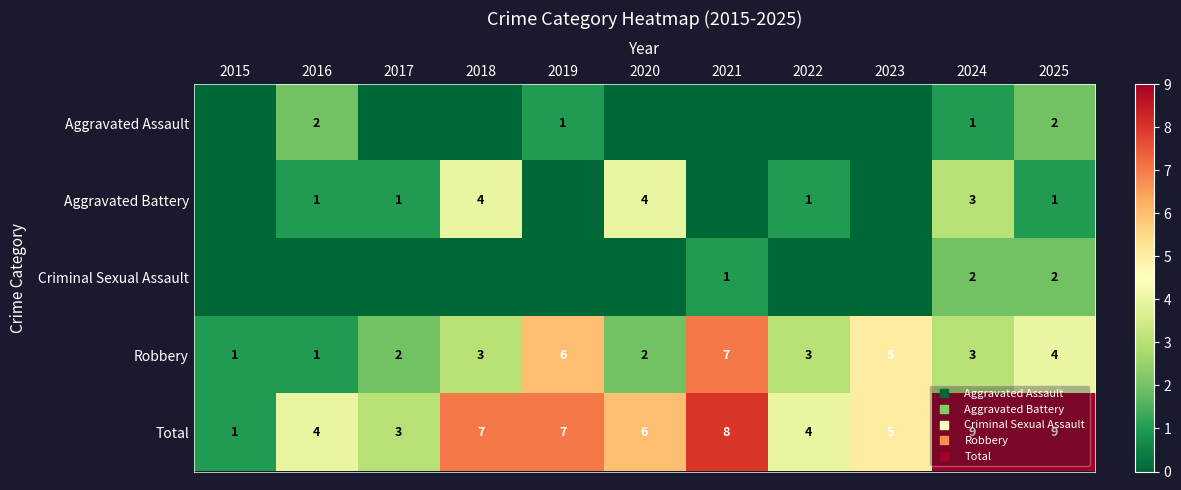

At how many categories does at least one series exceed 3?

9